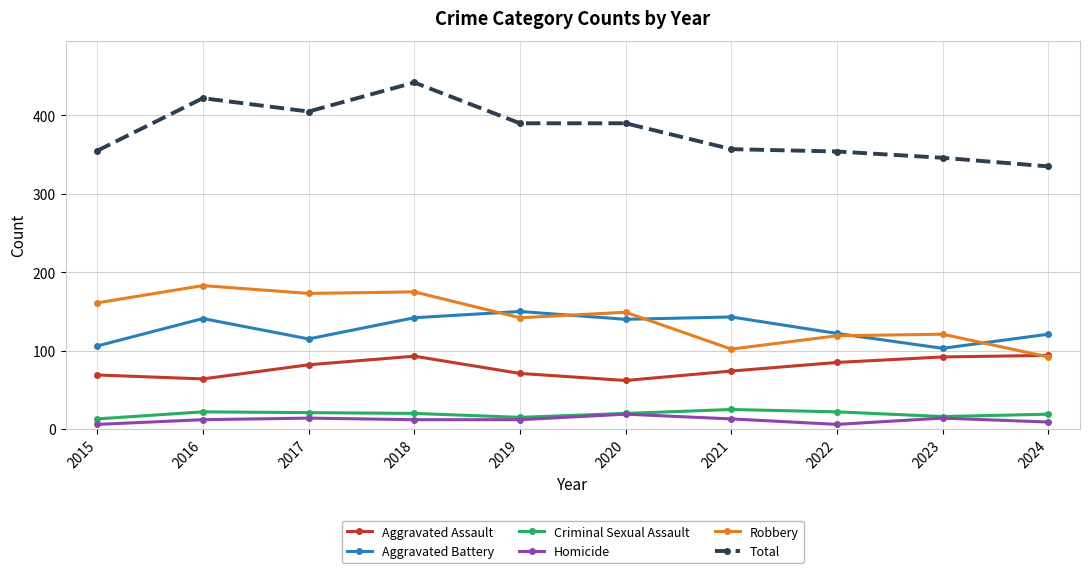

At which category does Total reach its first local valley?

2017